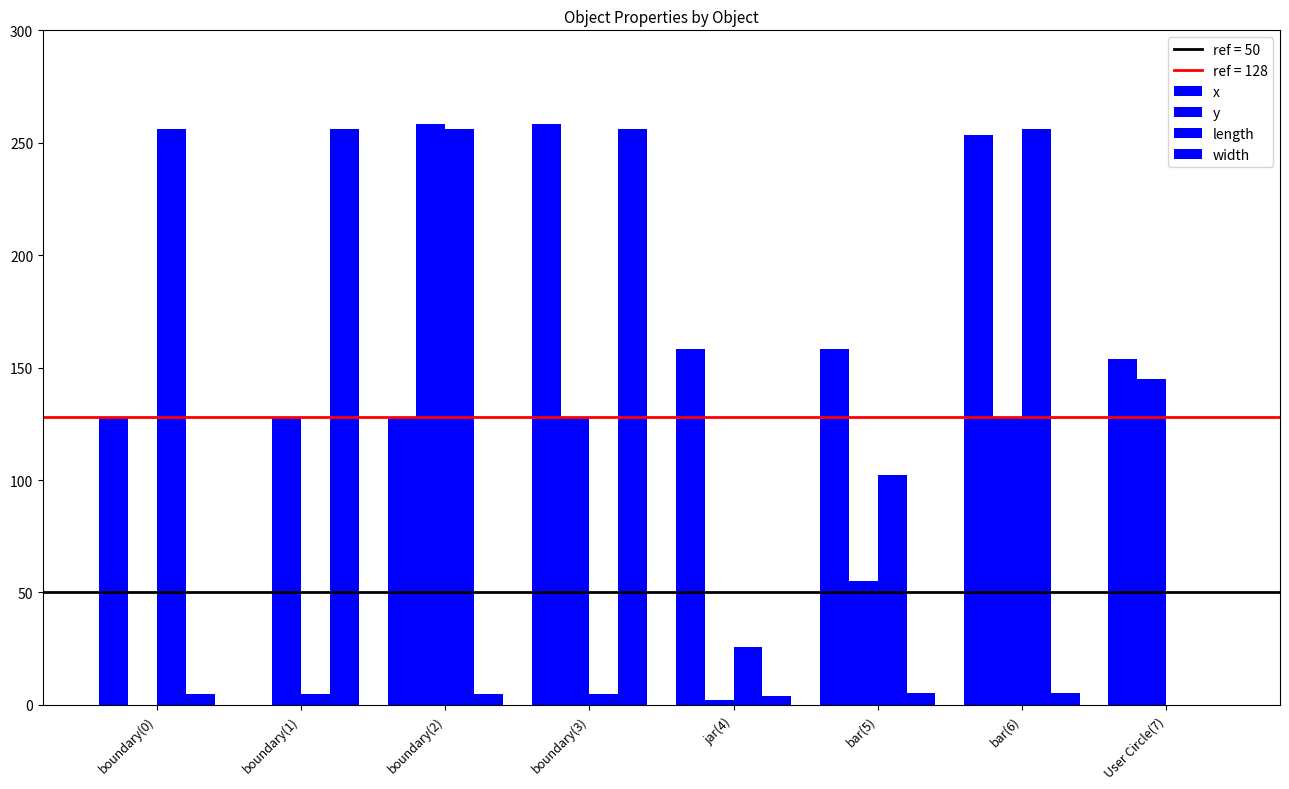

How many values in length are above zero?

7